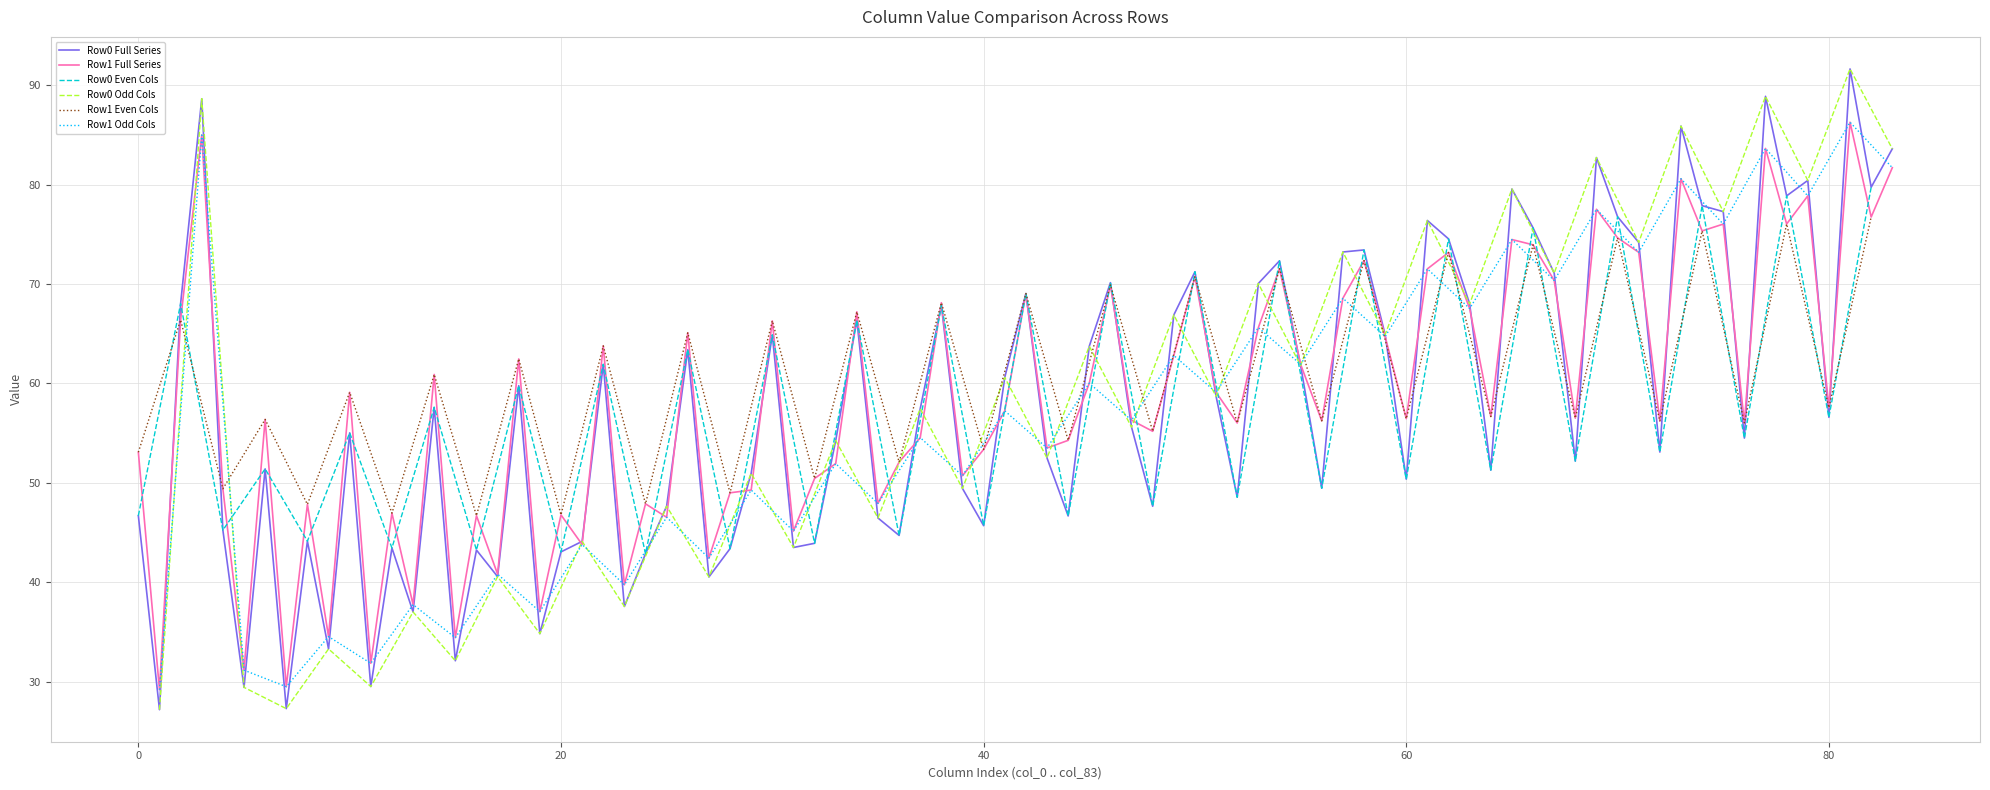

Is it true that Row1 Full Series equals 46.8 at 20?

True